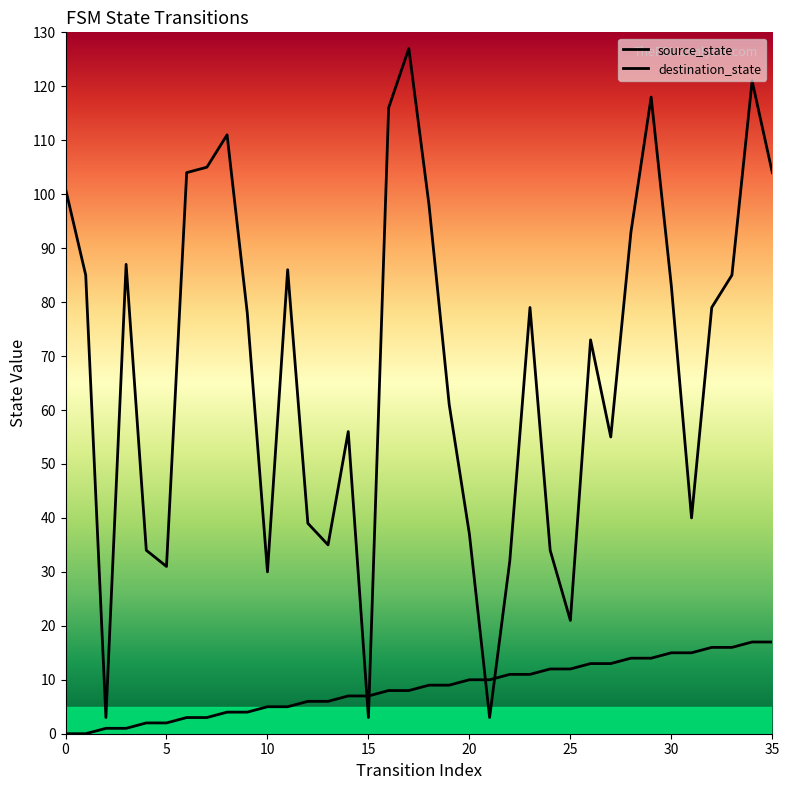

The destination_state series shows 73 at 26. True or false?

True